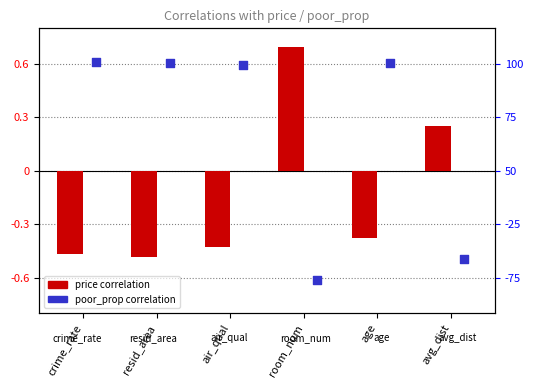

Which series reaches the minimum Y coordinate?

poor_prop correlation